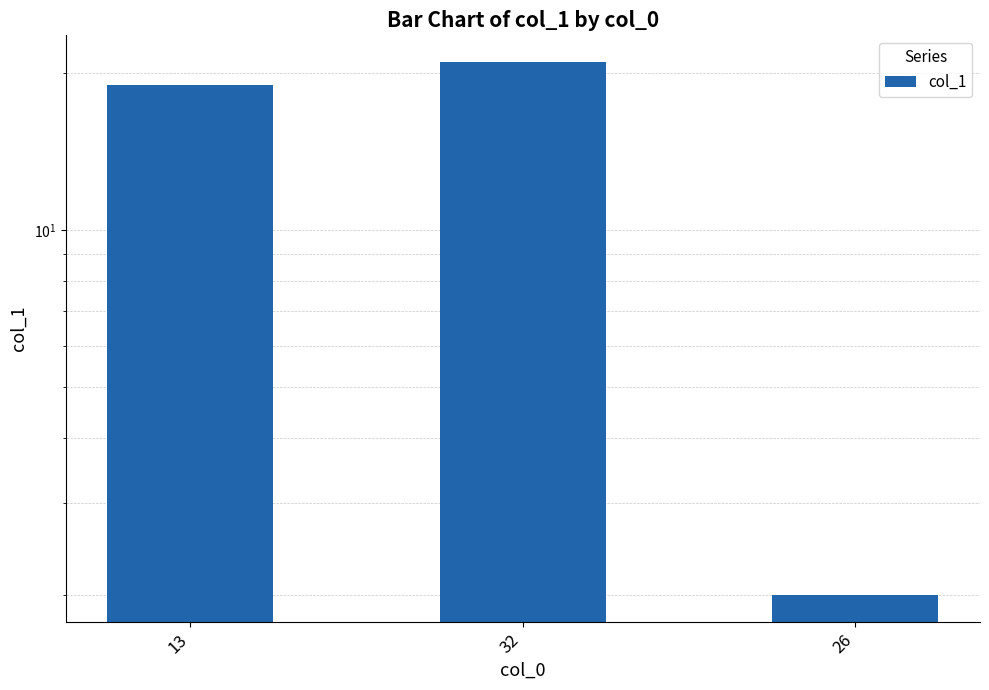

What is the value of the 3rd bar from the left?

2